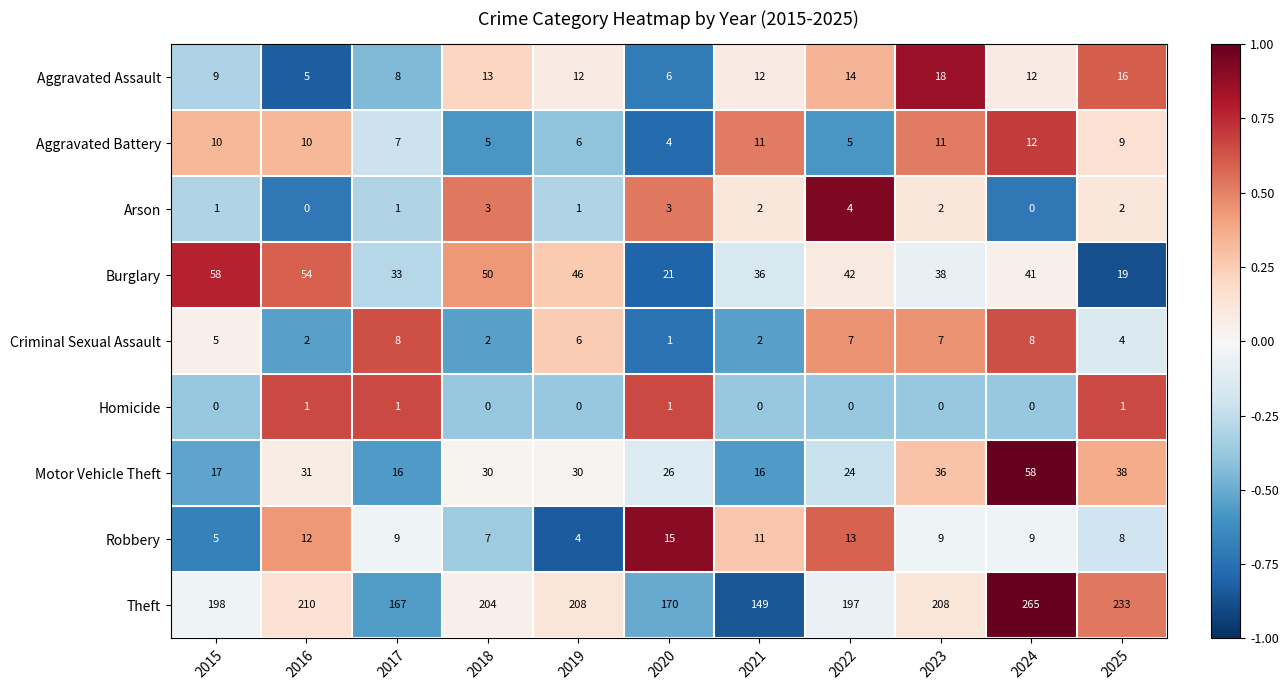

At how many categories does at least one series exceed 0?

11